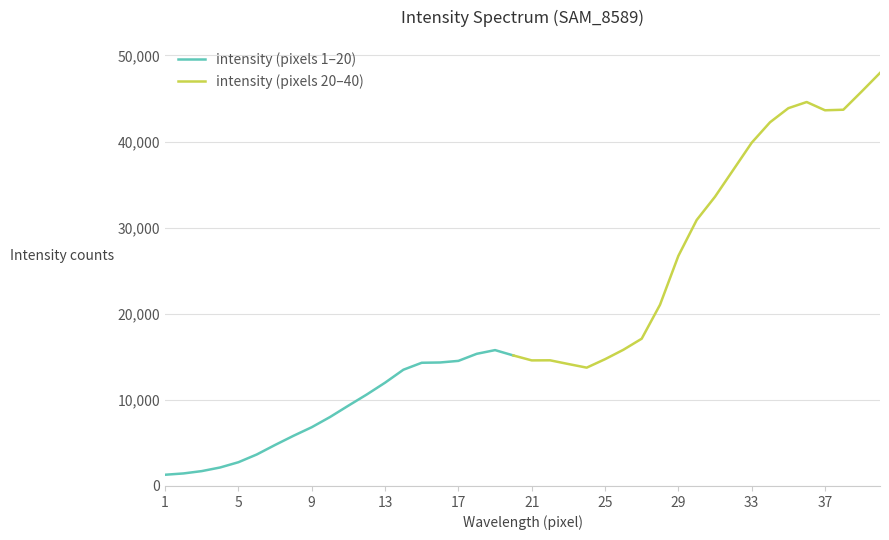

Where does the data first go above 14593?

18